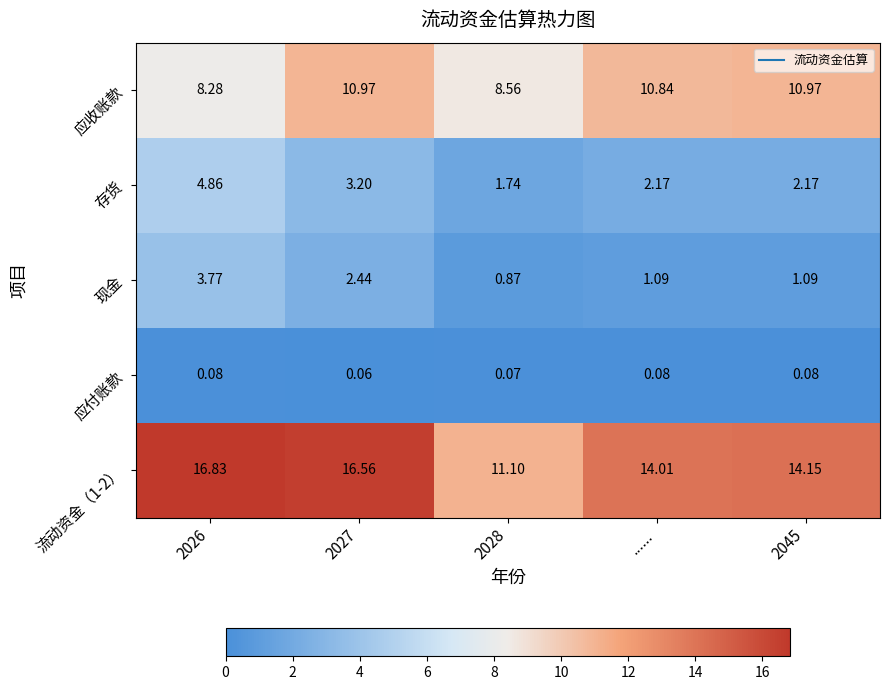

Which series has the largest total across all categories?

流动资金（1-2）